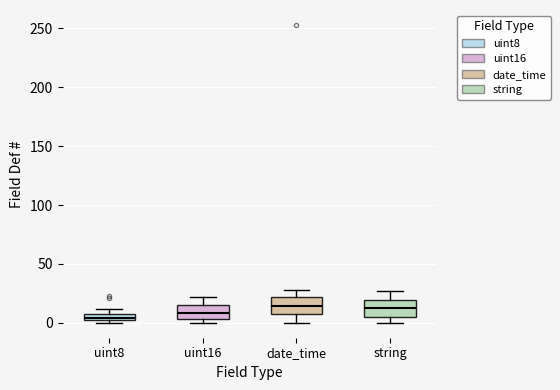

Where does the upper whisker of the box for uint16 end on the y-axis? The values are not printed on the chart, so give them approximately, as read against the axis.

20